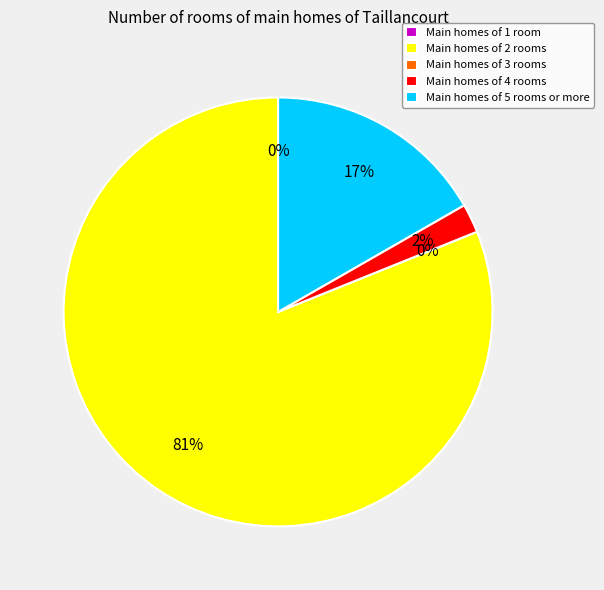

Is it true that Inference Time is 5% of the pie?

False